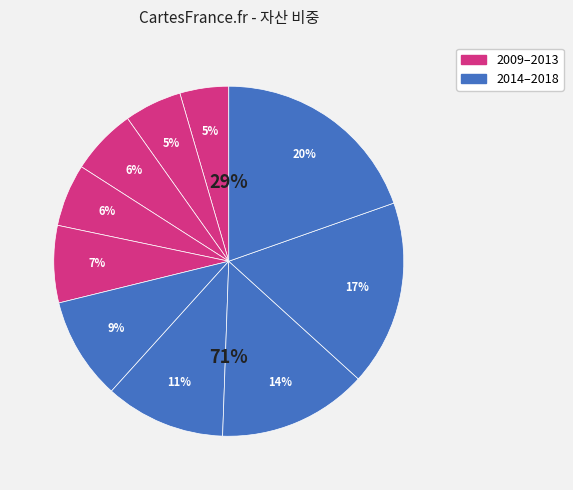

To the nearest percent, what is the difference between the largest and smallest slice percentages?

15%